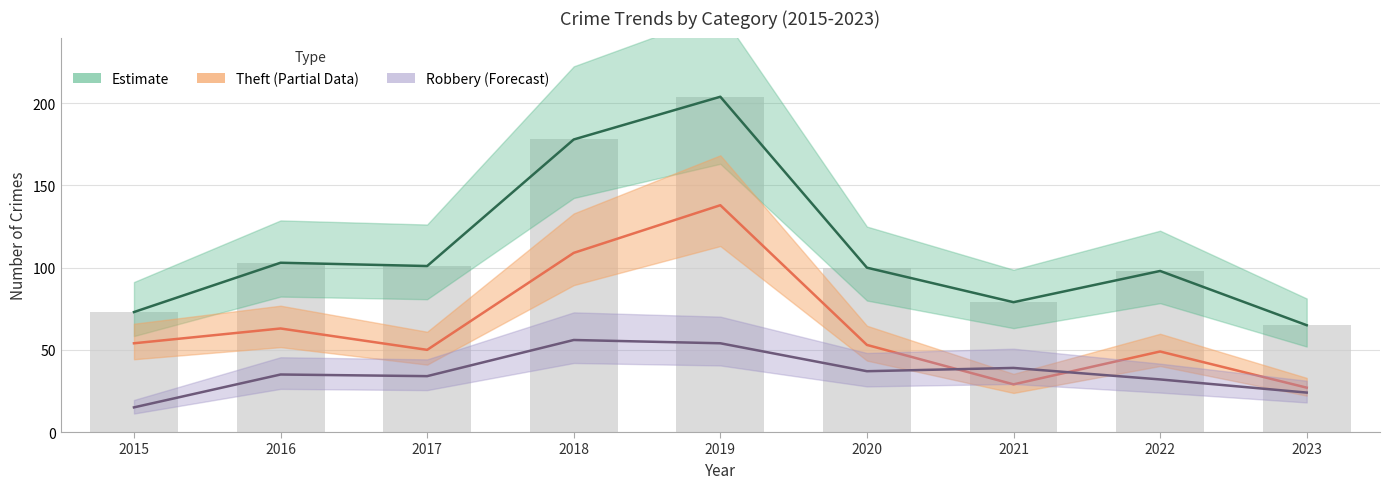

Between 2015 and 2020, which series saw the biggest shift?

Total (Estimate)